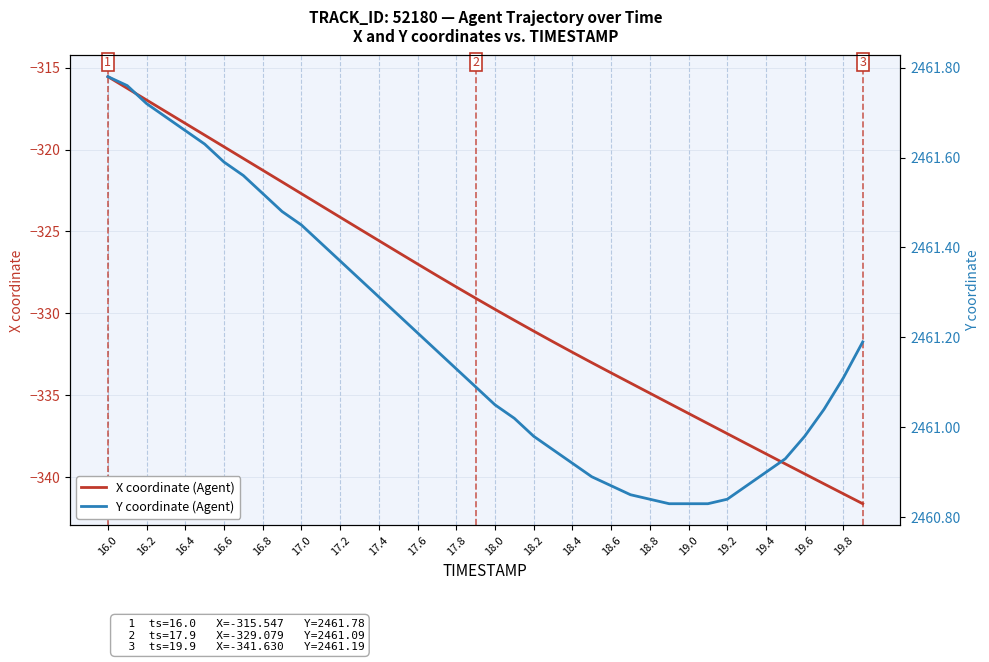

Which series has the largest range (max minus min)?

X coordinate (Agent)